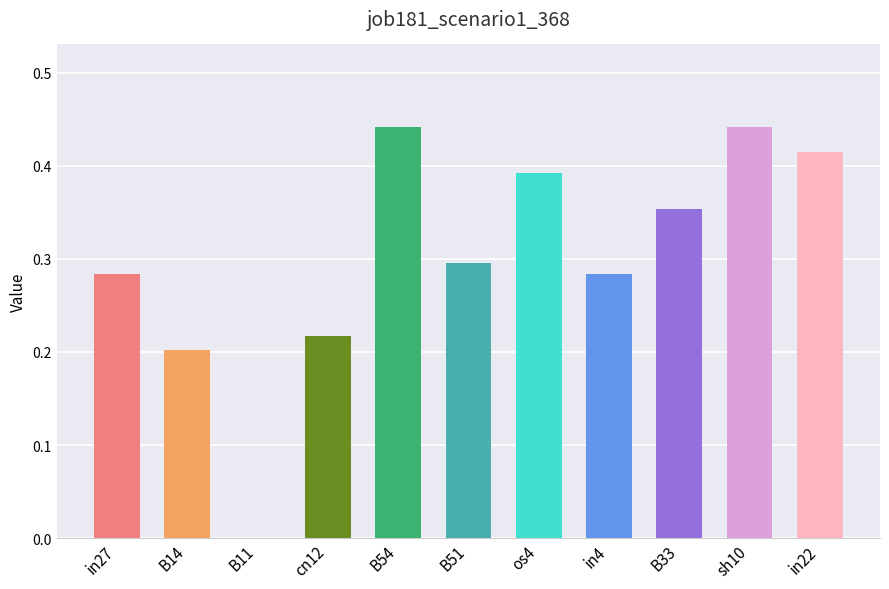

Does the chart contain stacked bars?

No